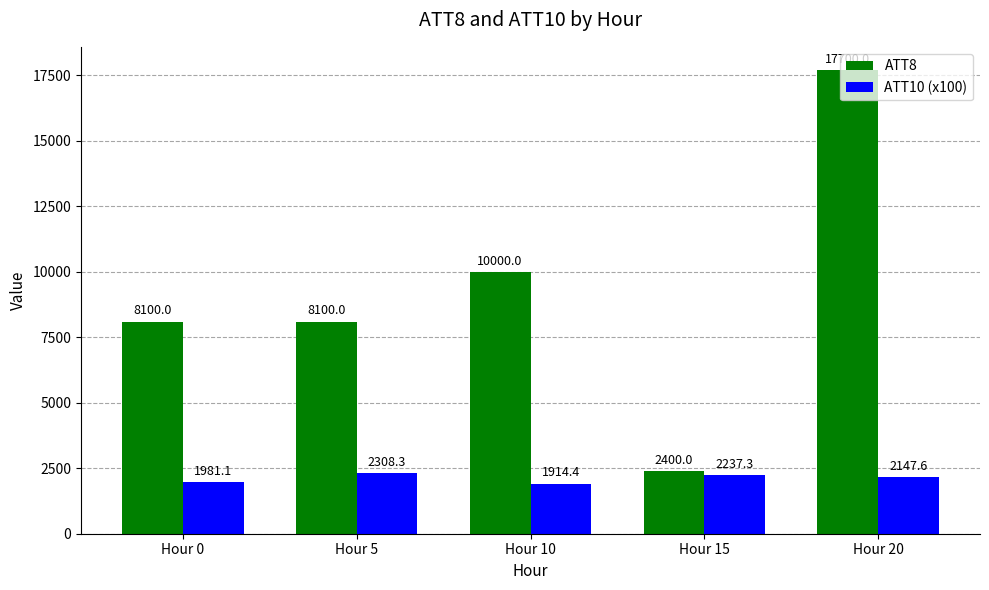

Is it true that ATT8 equals 8100.0 at Hour 5?

True